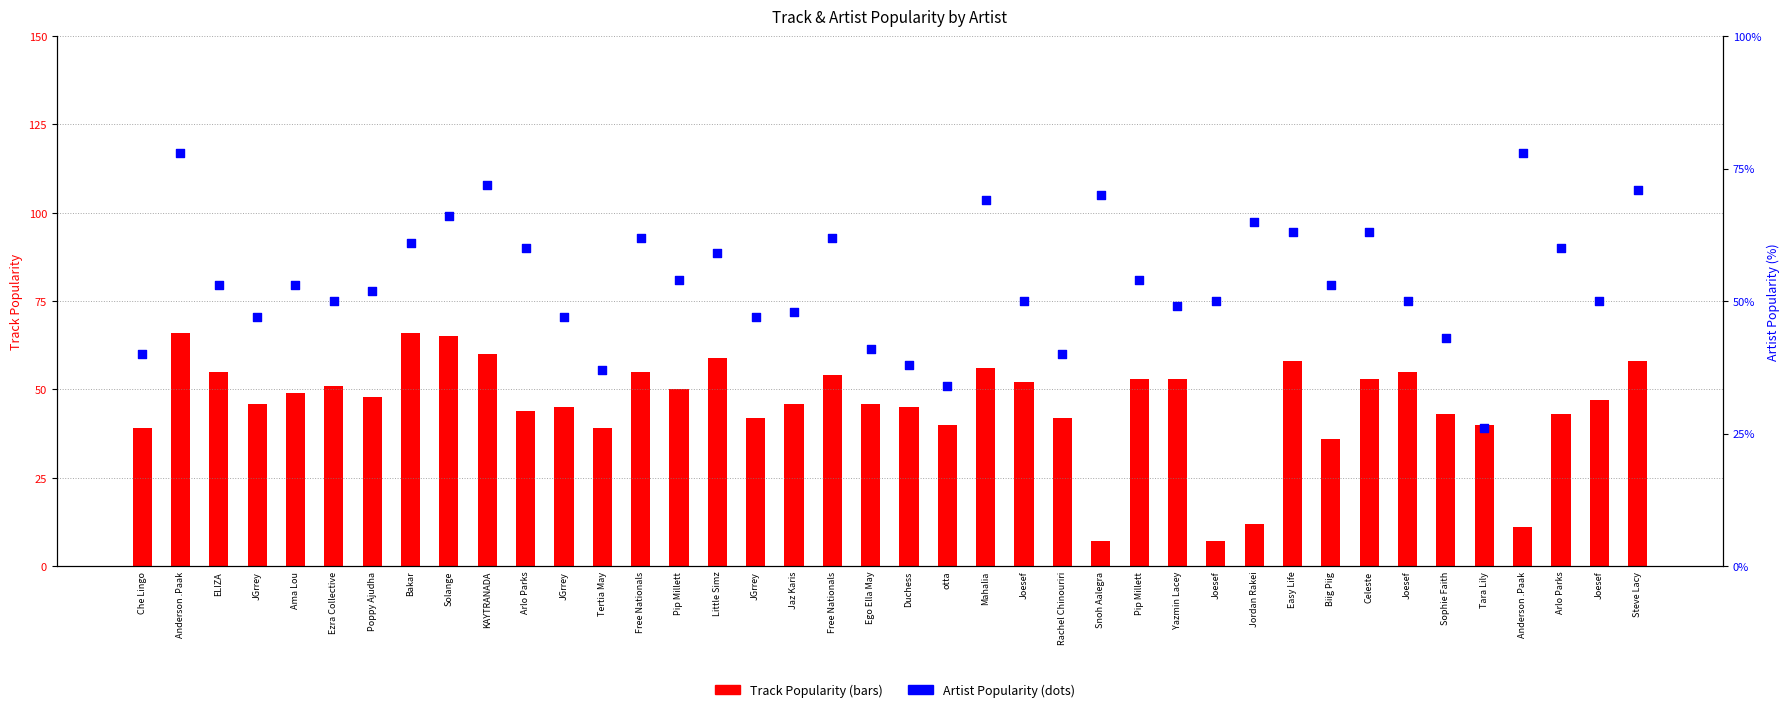

Which series reaches the minimum Y coordinate?

Track Popularity